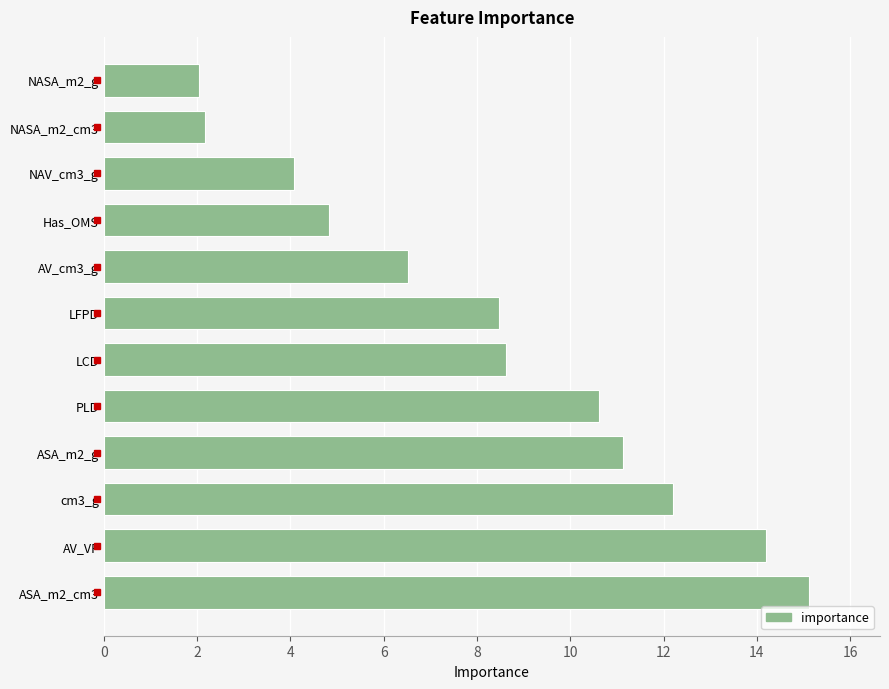

What is the maximum value shown in the chart?

15.1